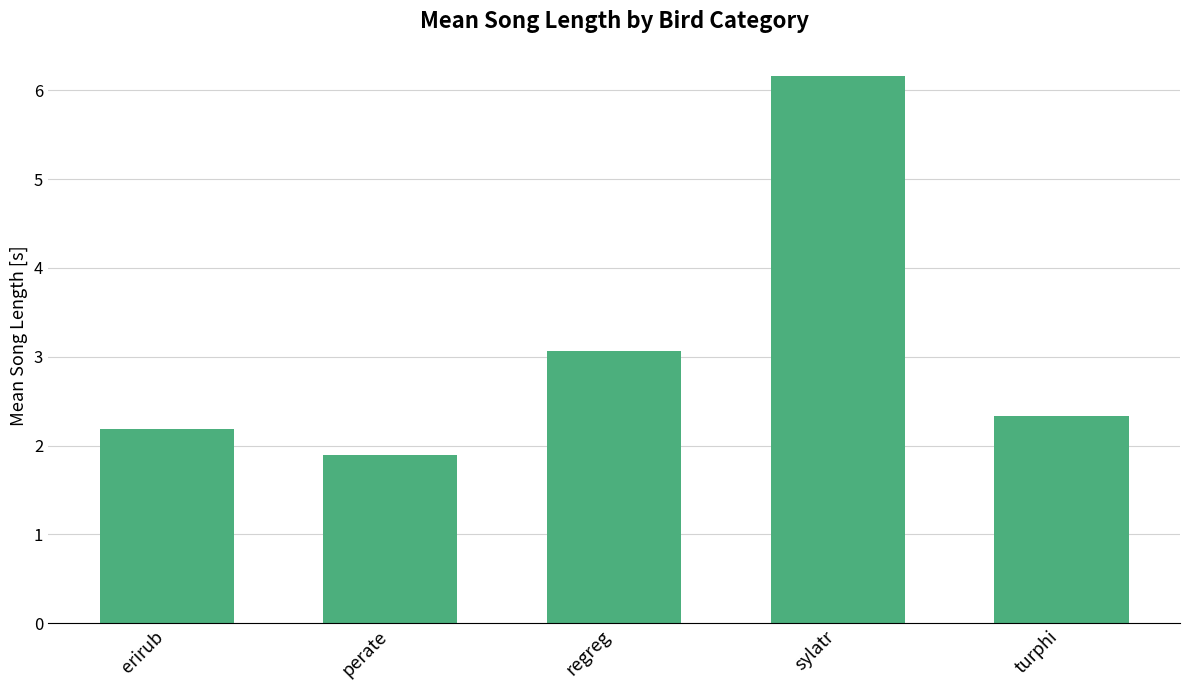

How many distinct data groups are displayed?

1